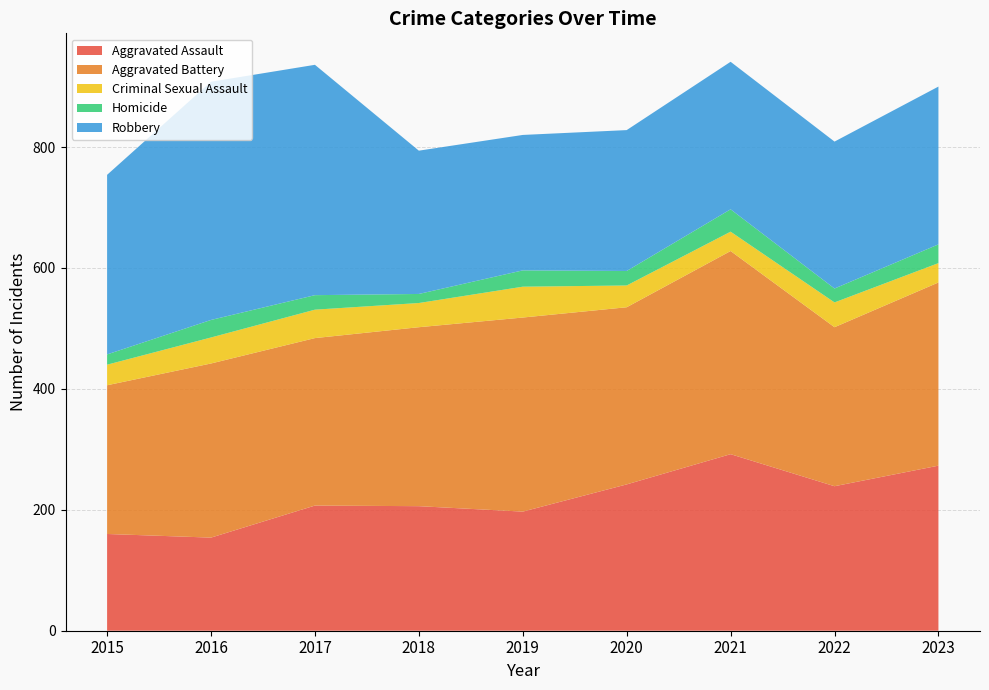

Reading right to left, what are all the values shown in this chart?

Aggravated Assault: 2023=273	2022=239	2021=292	2020=242	2019=197	2018=206	2017=207	2016=154	2015=160
Aggravated Battery: 2023=303	2022=263	2021=336	2020=293	2019=321	2018=296	2017=277	2016=288	2015=246
Criminal Sexual Assault: 2023=32	2022=41	2021=32	2020=36	2019=51	2018=40	2017=47	2016=43	2015=34
Homicide: 2023=31	2022=23	2021=37	2020=24	2019=27	2018=15	2017=24	2016=29	2015=17
Robbery: 2023=261	2022=243	2021=244	2020=233	2019=224	2018=237	2017=381	2016=394	2015=297